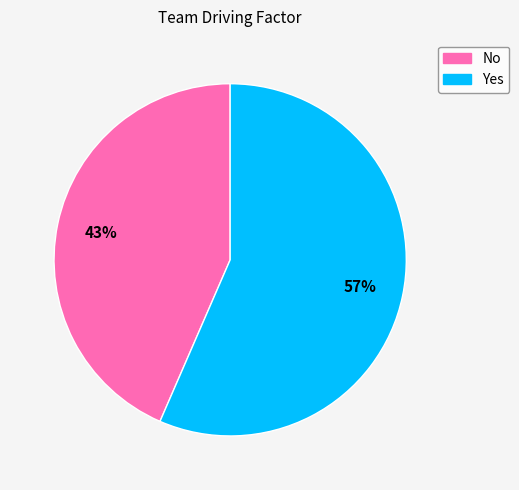

Is it true that Yes is 57% of the pie?

True